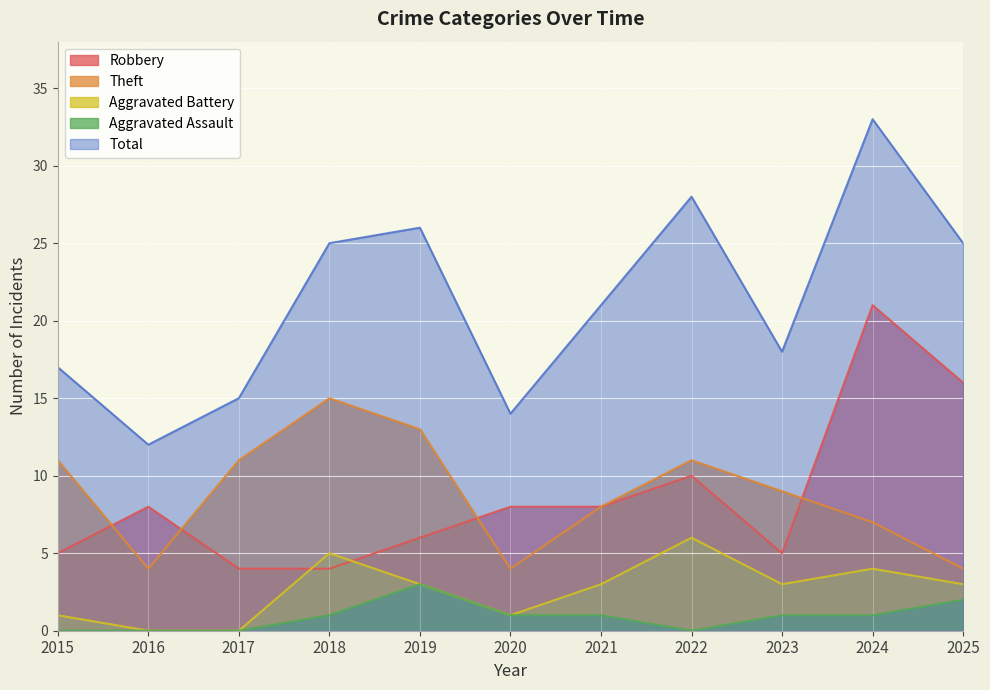

At which label does Aggravated Battery first exceed 3?

2018